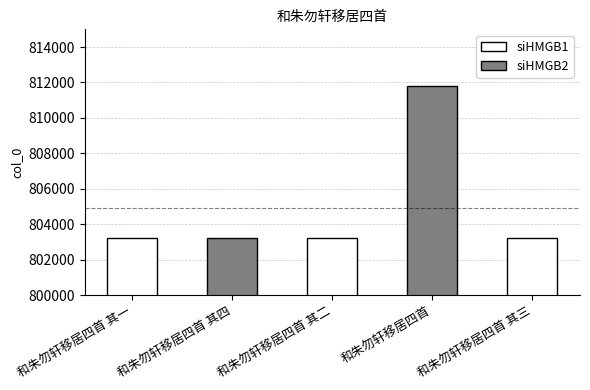

What is the approximate value at 和朱勿轩移居四首 其一?

803223